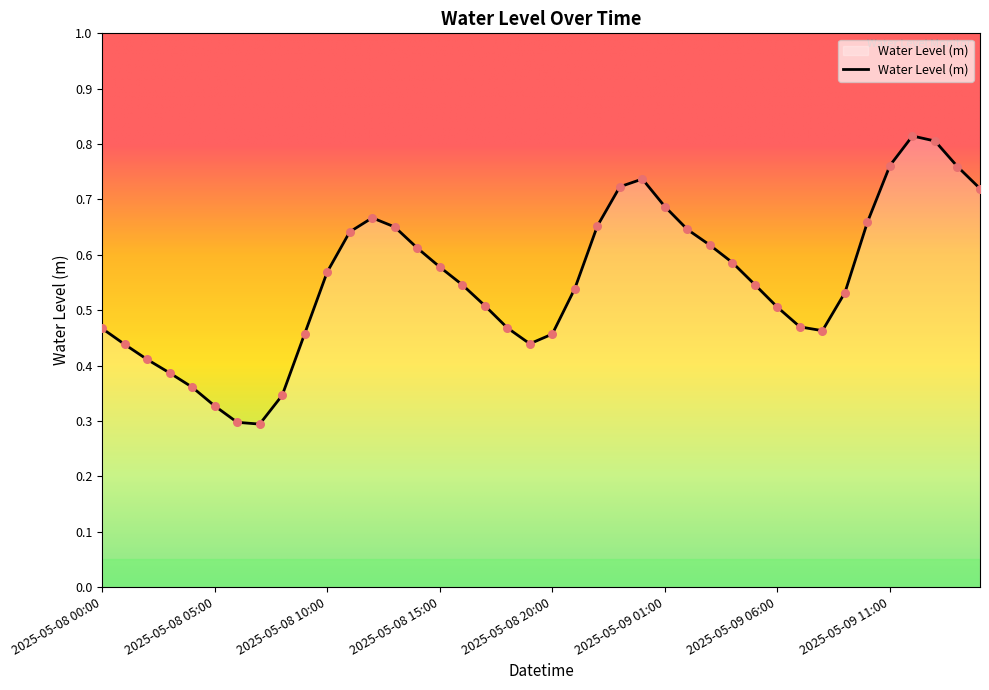

How many lines are shown in the chart?

1